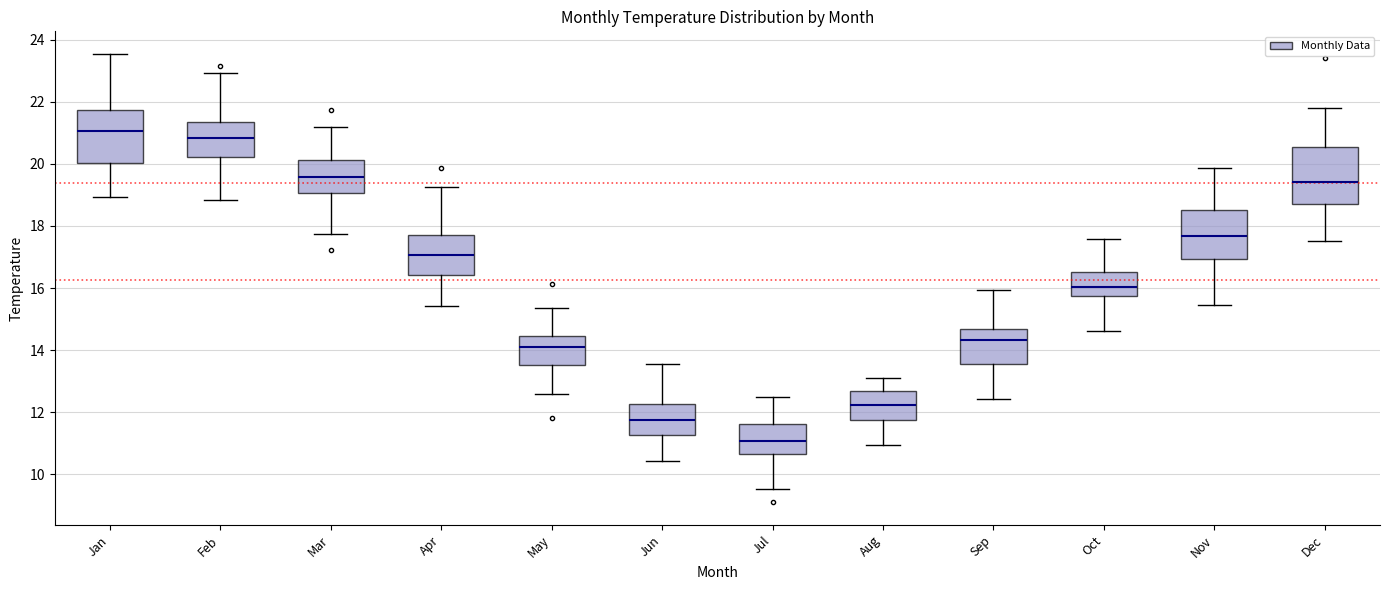

Where is the lower edge of the box for Nov on the y-axis? The values are not printed on the chart, so give them approximately, as read against the axis.

17.0